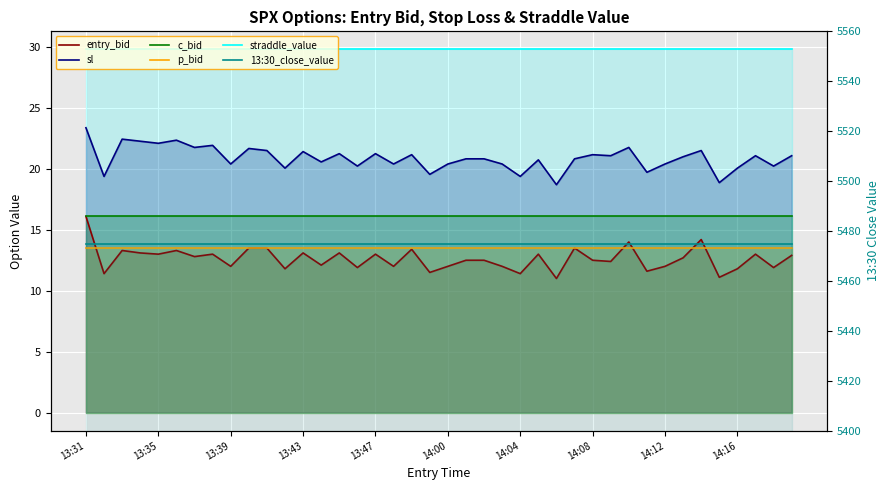

What is the value of the p_bid point at the 40th from the left?

13.5